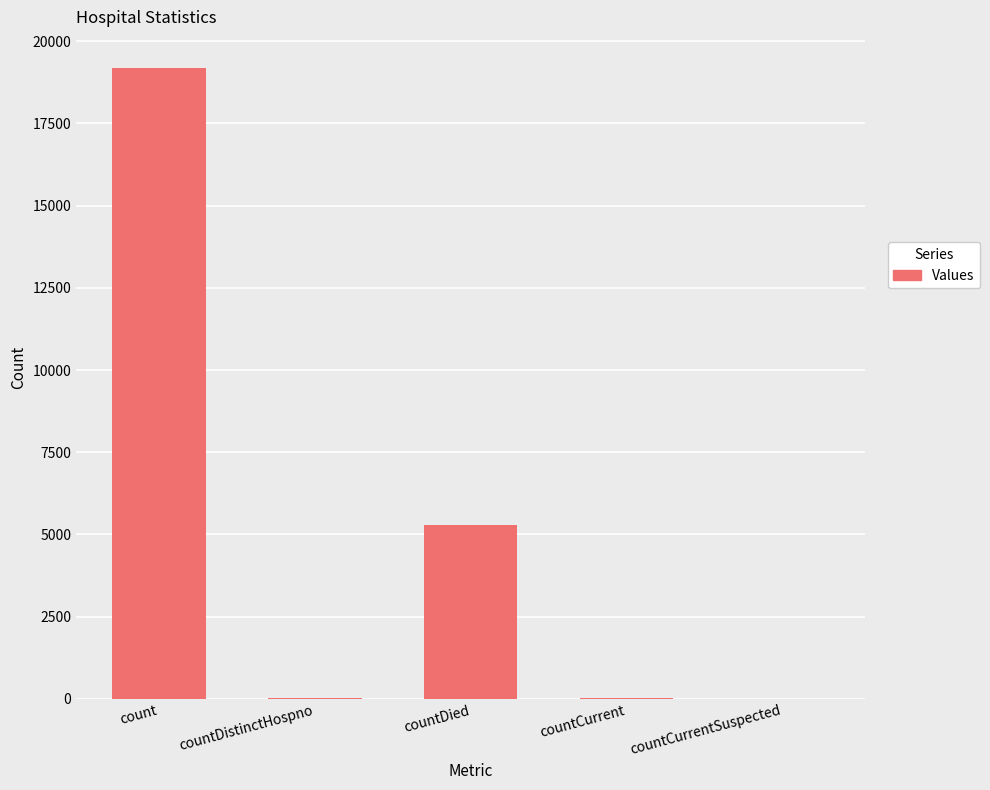

What is the sum of all values?

24538